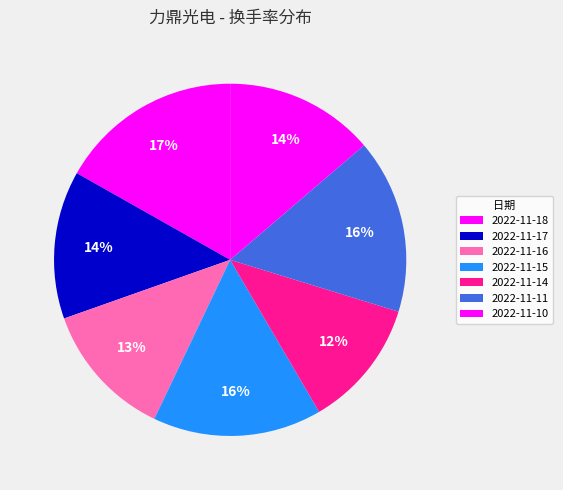

How many segments does this pie chart have?

7